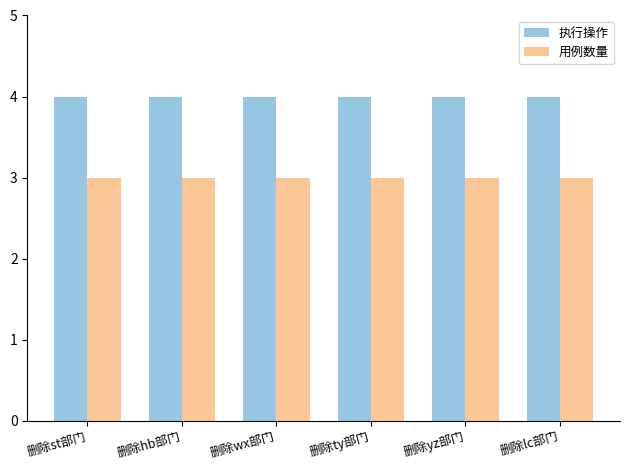

What is the greatest value displayed?

4